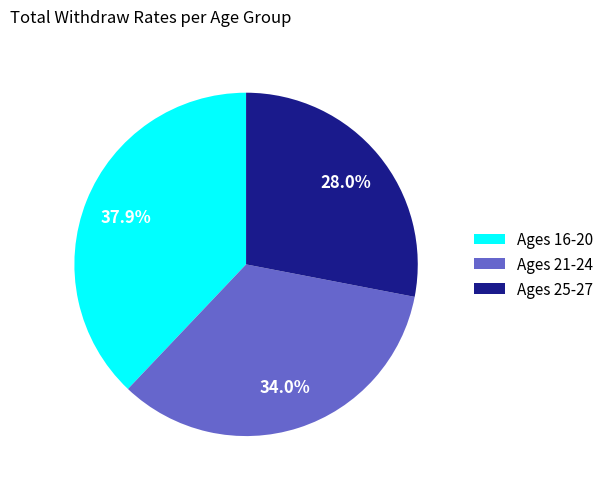

What percentage is NOT represented by Ages 16-20?

62.1%